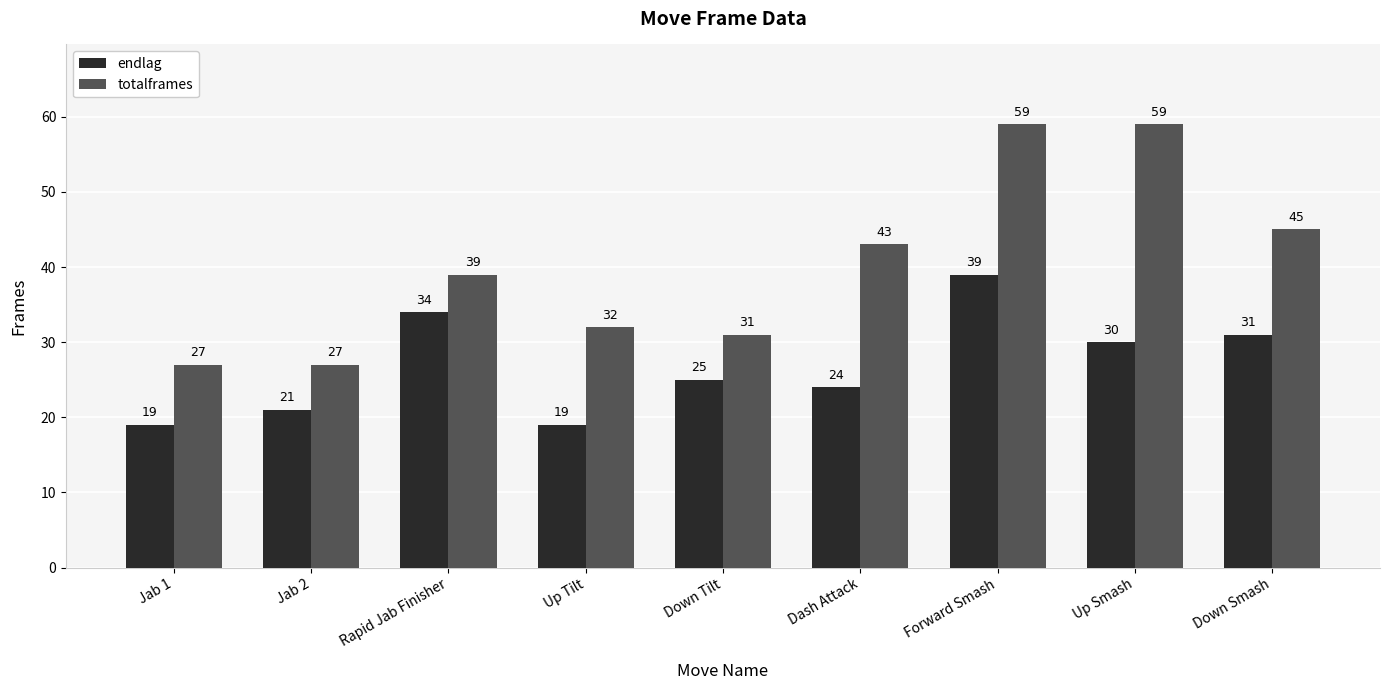

What is the difference between the totalframes values at Jab 2 and Up Tilt?

5